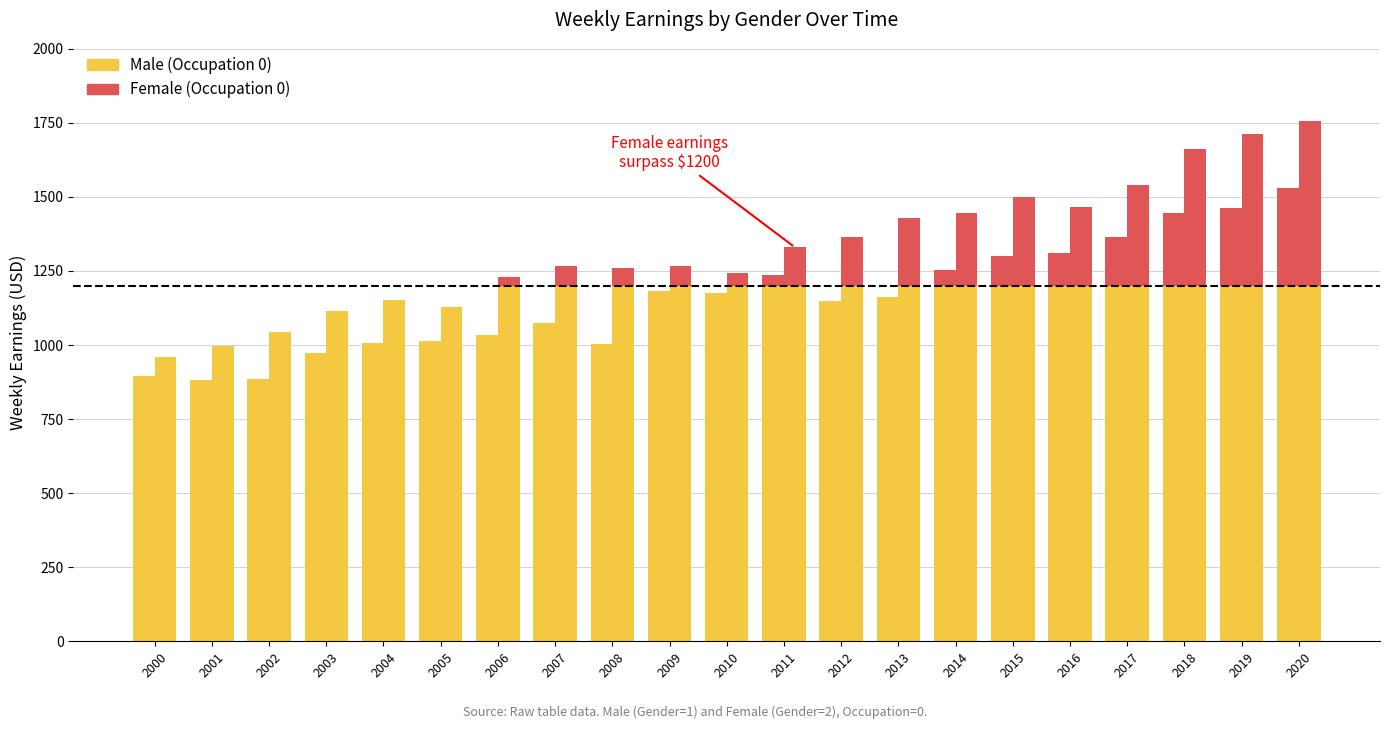

How many bars are there in total?

42